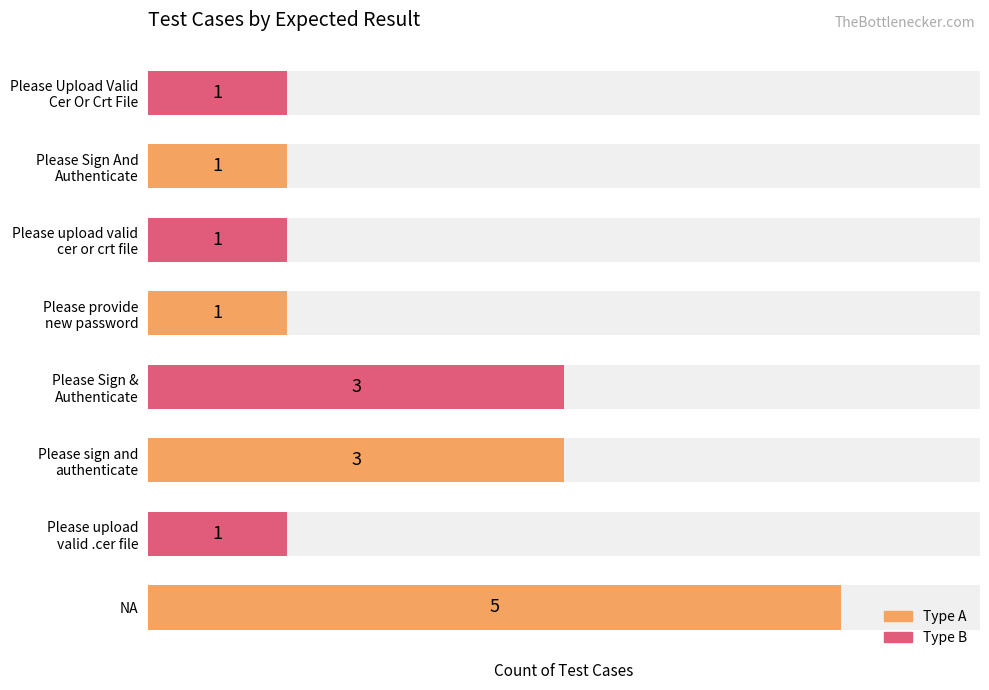

What is the value of the 4th bar from the left?

3